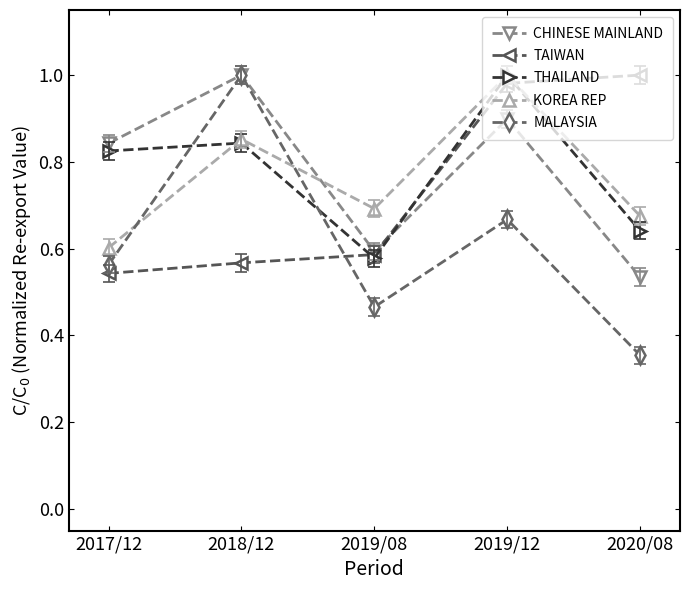

What is the sum of all CHINESE MAINLAND values?

3.9